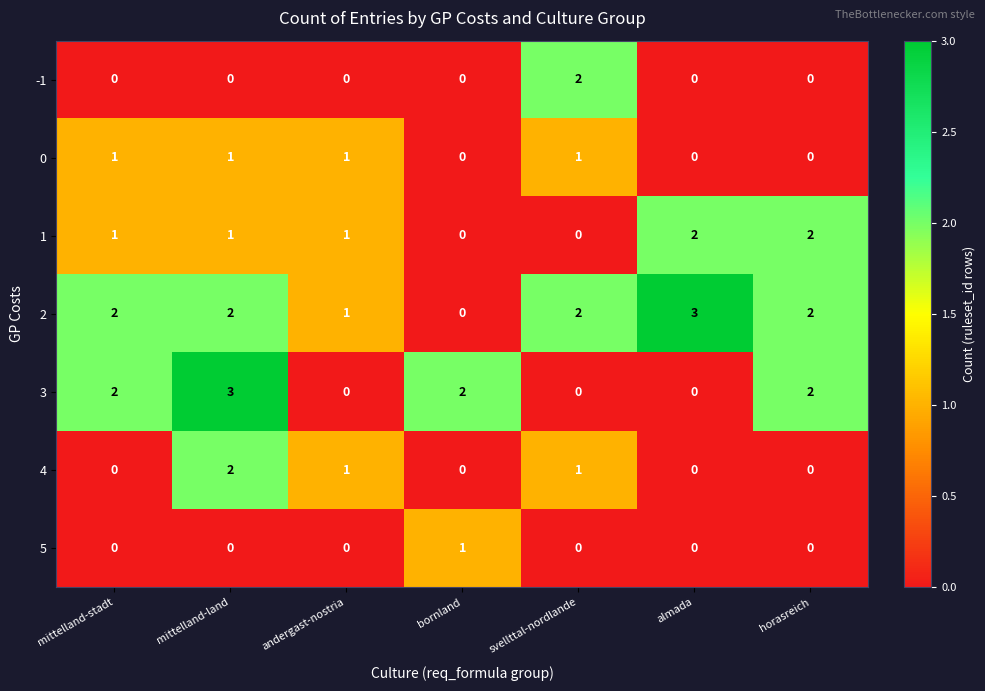

Count the 4 values in the range 0 to 1.

6